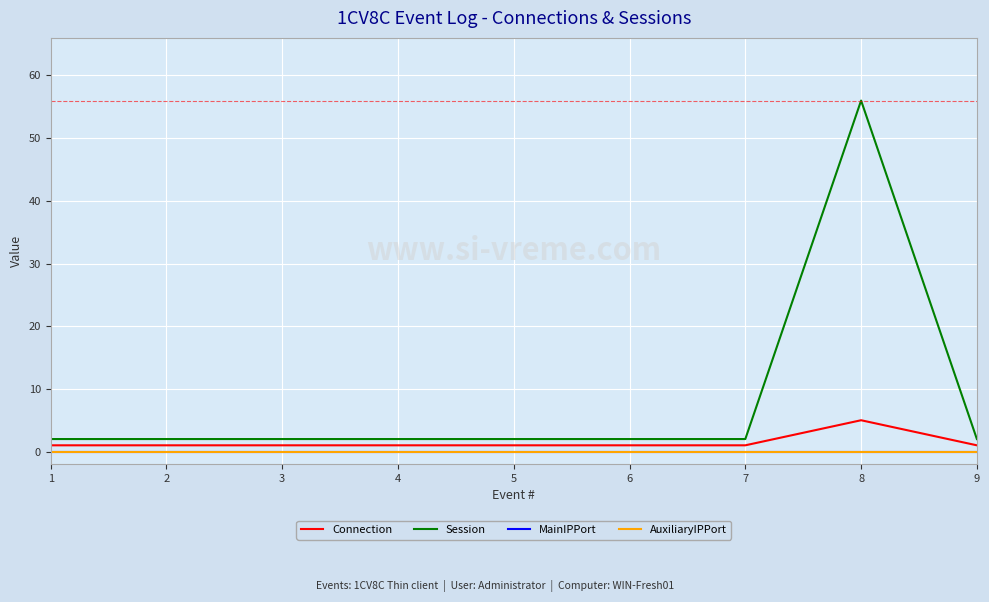

True or false: Connection and MainIPPort intersect in this chart.

False